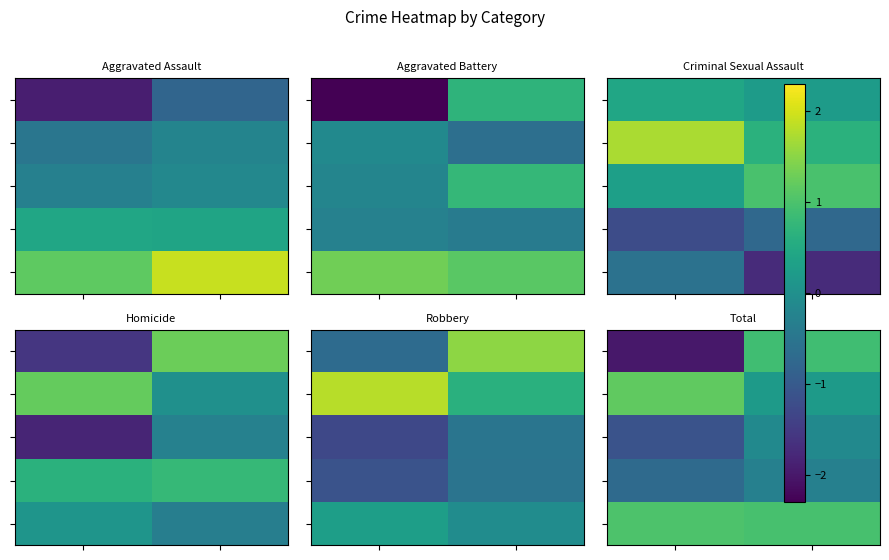

Count the number of categories in the chart.

2